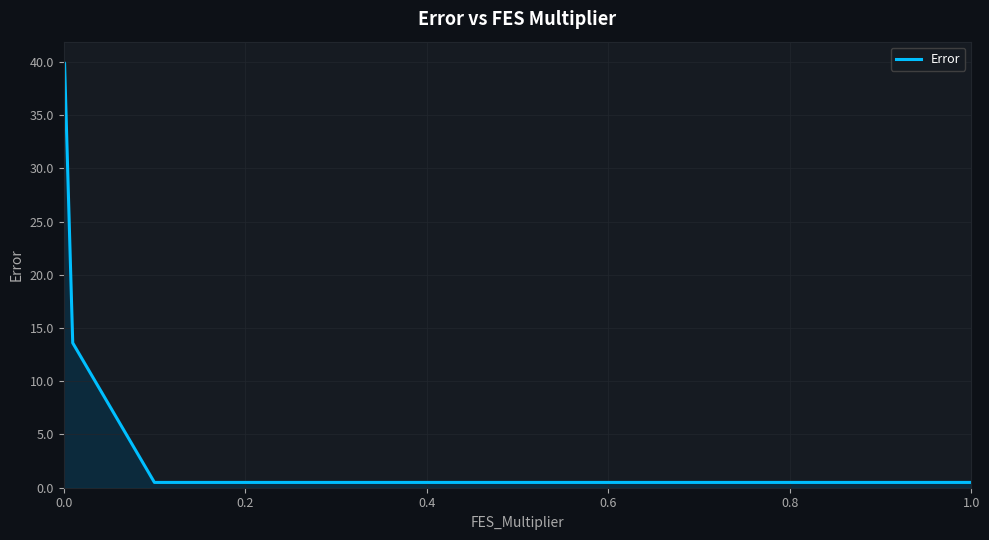

What is the maximum value shown in the chart?

39.9